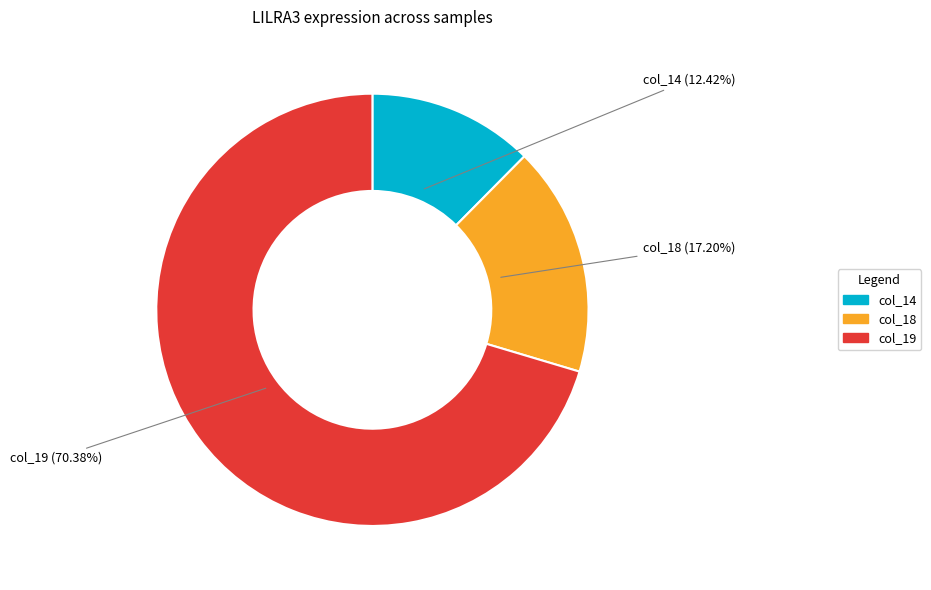

Does any single category account for the majority?

Yes